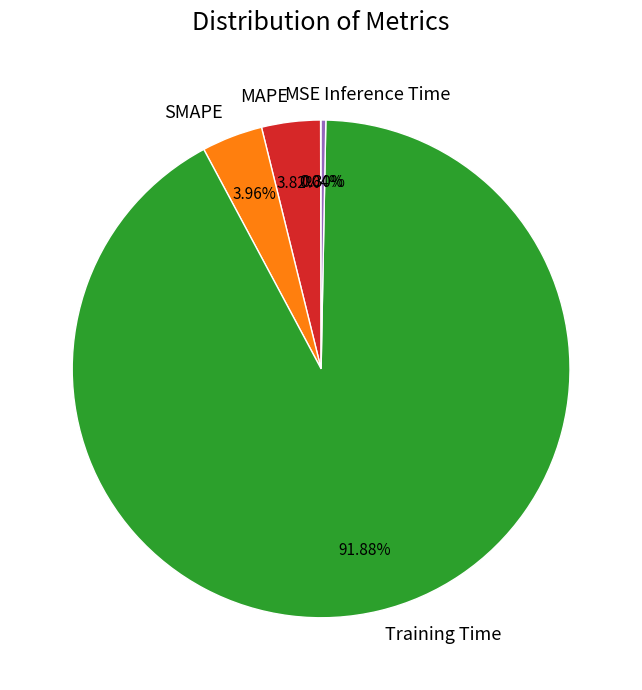

What is the largest slice in the pie chart?

Training Time